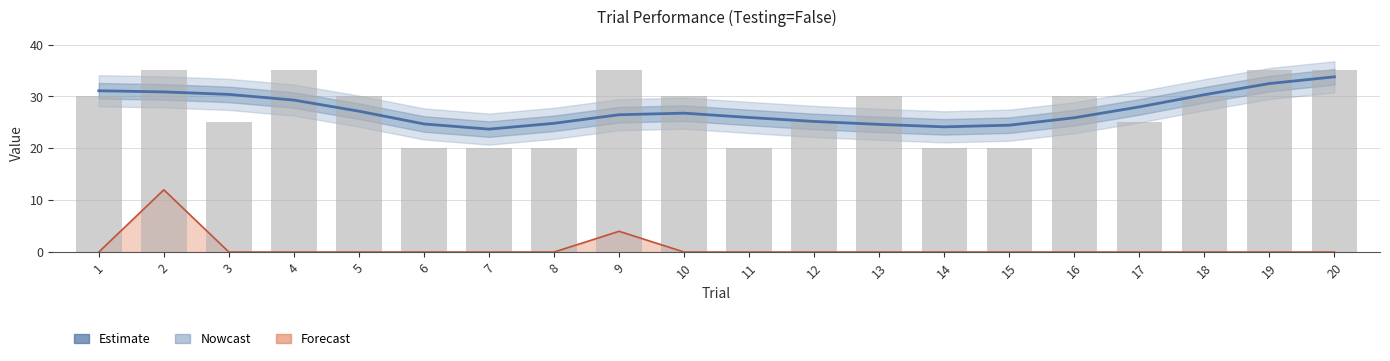

List the labels in order of initial_deadline value, smallest first.

6, 7, 8, 11, 14, 15, 3, 12, 17, 1, 5, 10, 13, 16, 18, 2, 4, 9, 19, 20